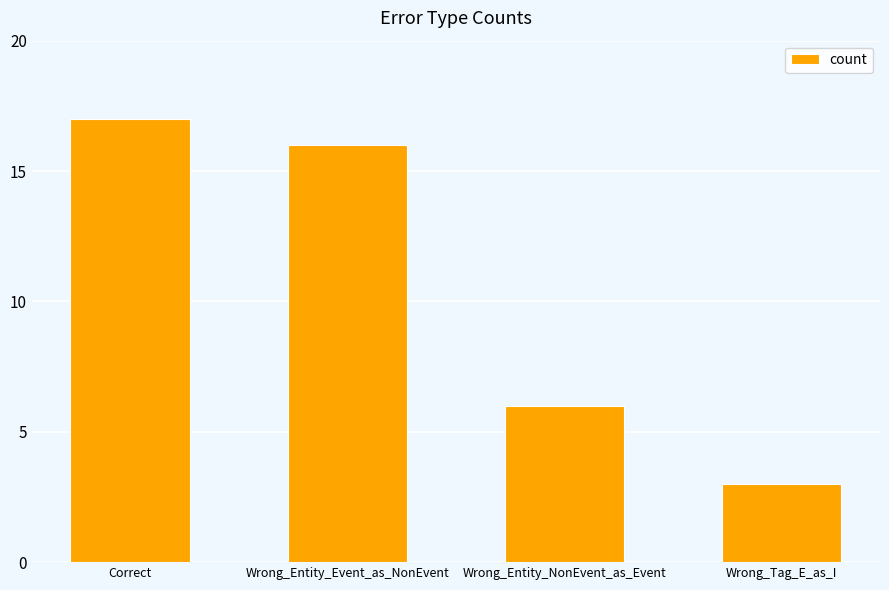

The value at Correct is 17. True or false?

True